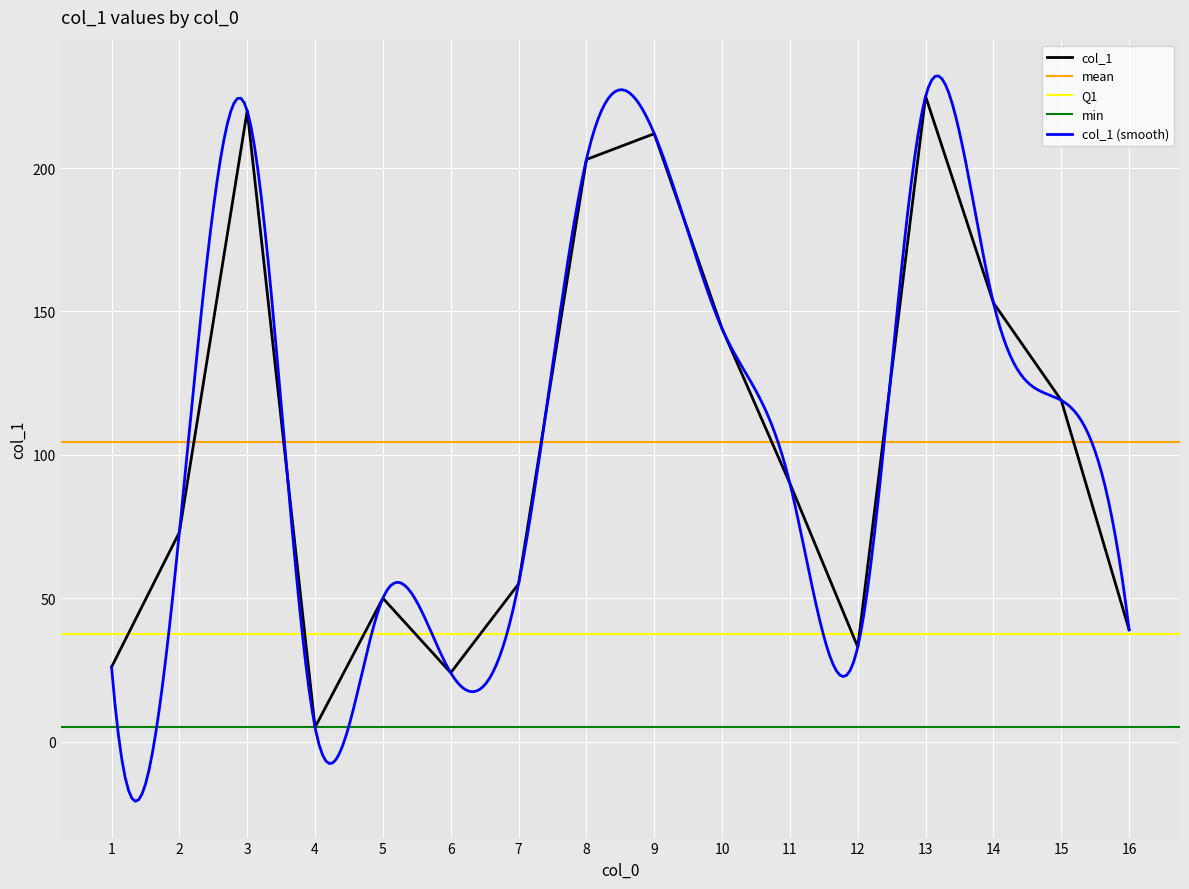

Read the value at 7.

55